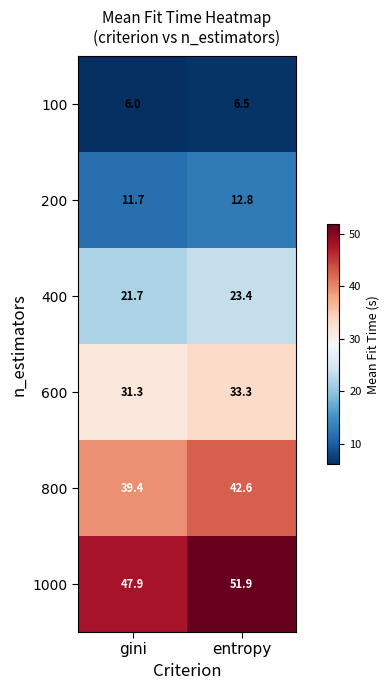

Count the number of categories in the chart.

2